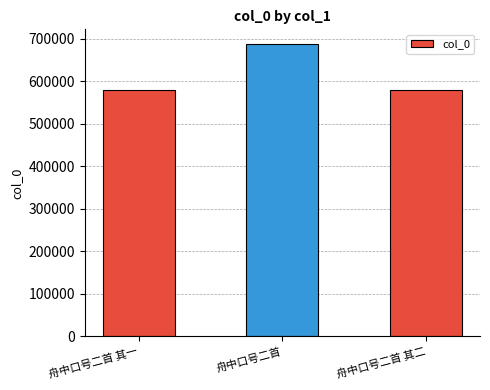

What is the greatest value displayed?

688289